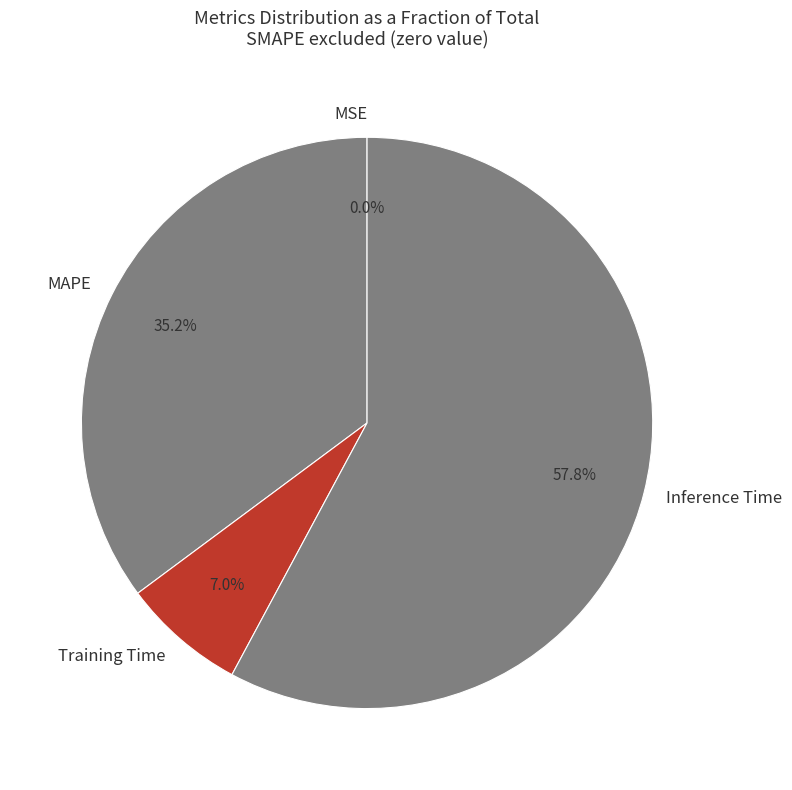

To the nearest percent, what is the average slice percentage?

25%